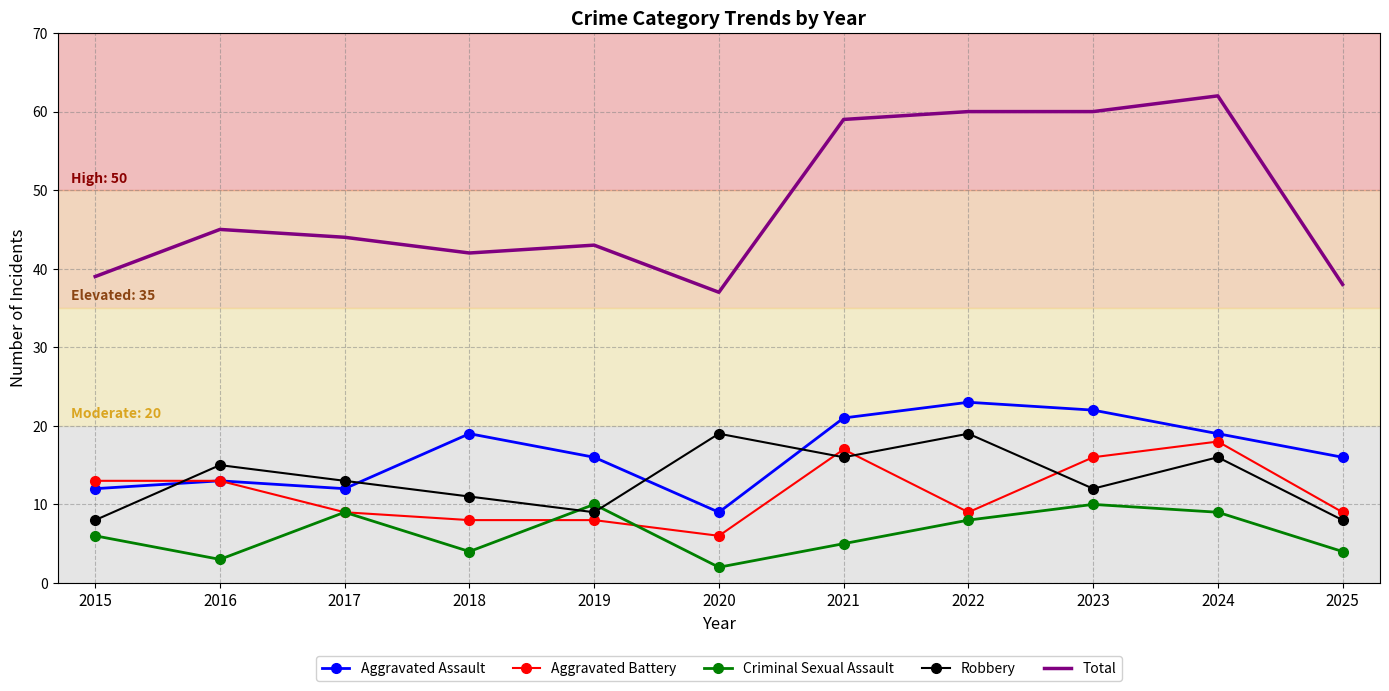

Reading left to right, what are all the values shown in this chart?

Aggravated Assault: 2015=12	2016=13	2017=12	2018=19	2019=16	2020=9	2021=21	2022=23	2023=22	2024=19	2025=16
Aggravated Battery: 2015=13	2016=13	2017=9	2018=8	2019=8	2020=6	2021=17	2022=9	2023=16	2024=18	2025=9
Criminal Sexual Assault: 2015=6	2016=3	2017=9	2018=4	2019=10	2020=2	2021=5	2022=8	2023=10	2024=9	2025=4
Robbery: 2015=8	2016=15	2017=13	2018=11	2019=9	2020=19	2021=16	2022=19	2023=12	2024=16	2025=8
Total: 2015=39	2016=45	2017=44	2018=42	2019=43	2020=37	2021=59	2022=60	2023=60	2024=62	2025=38